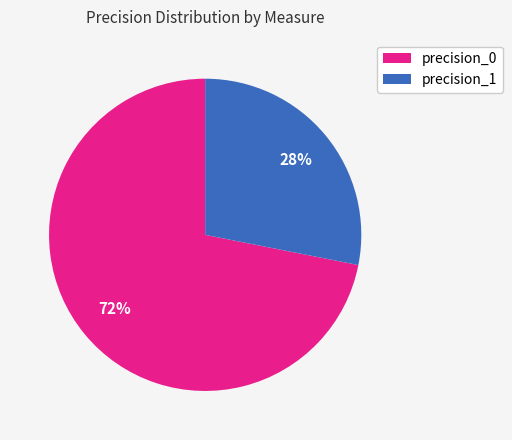

Which has a higher value, precision_0 or precision_1?

precision_0